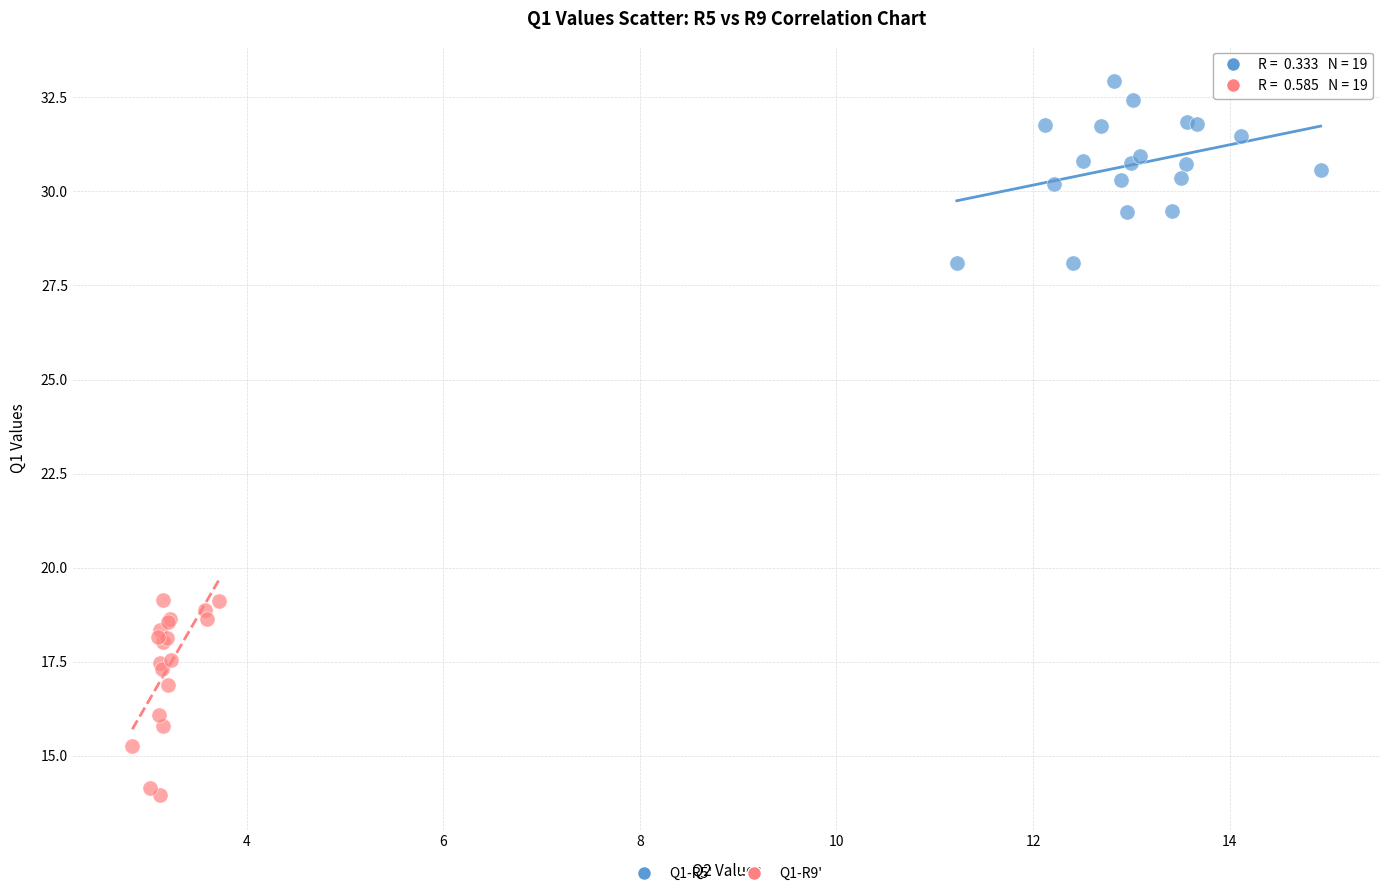

Which series has the widest spread of Y values?

Q1-R9'